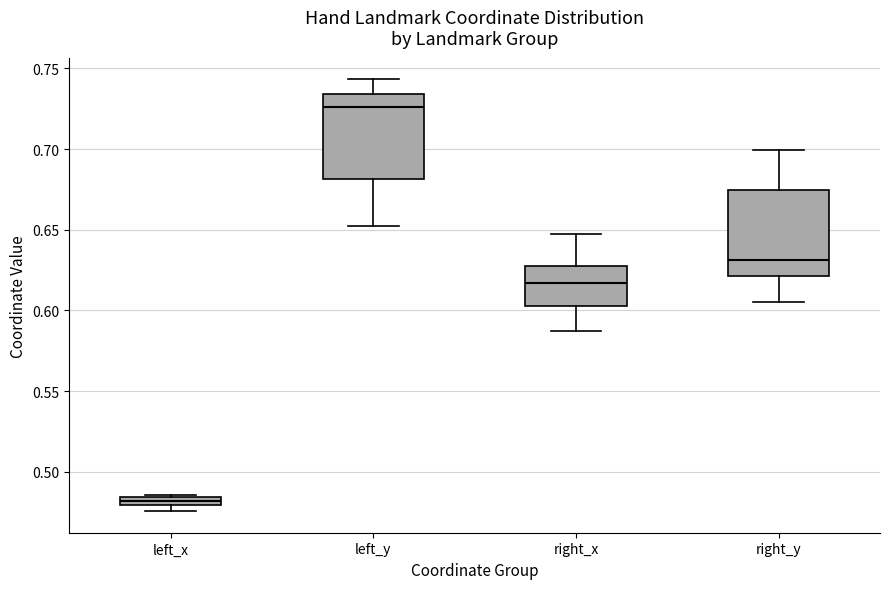

Which box has the highest median line?

left_y